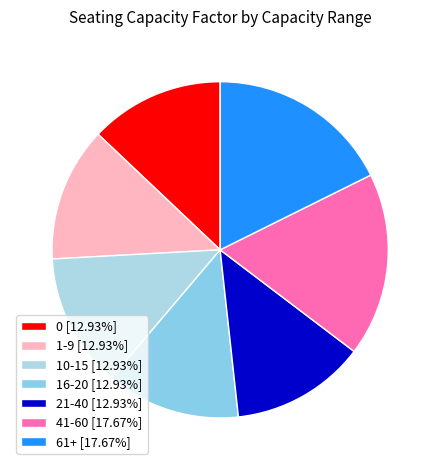

True or false: 10-15 accounts for 13% of the total.

True